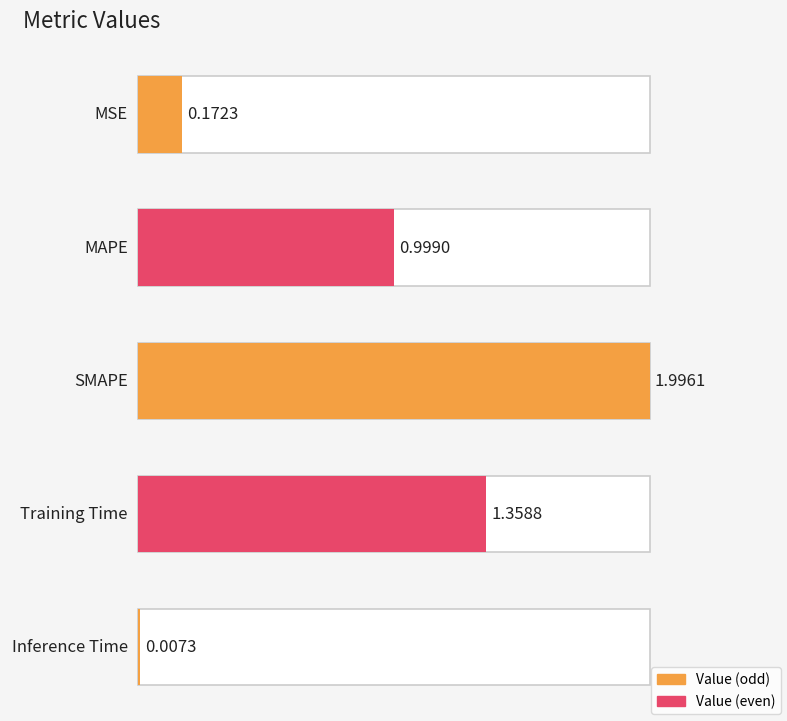

Read the value at MSE.

0.2